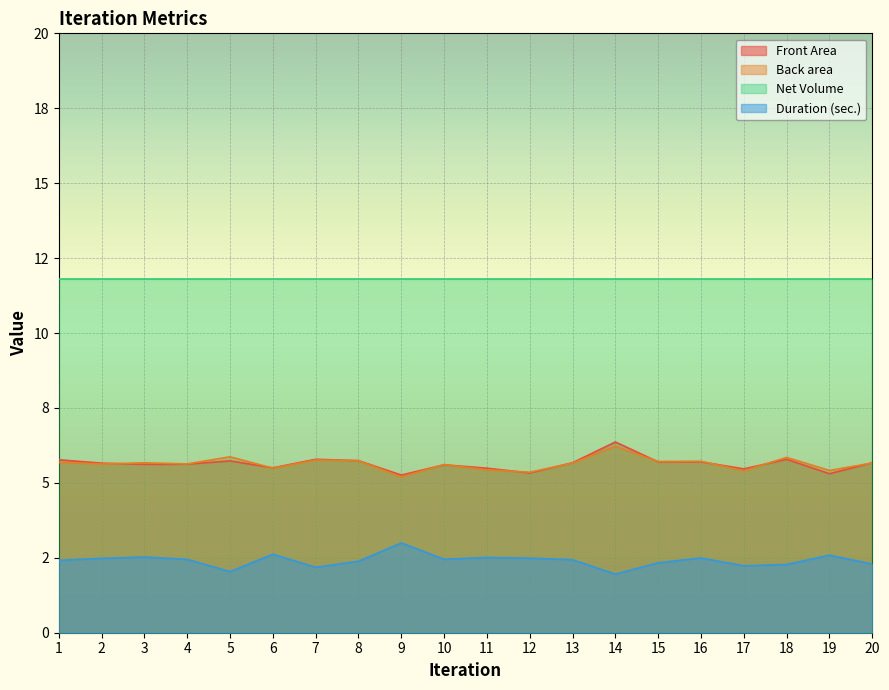

Which series has the largest total across all categories?

Net Volume